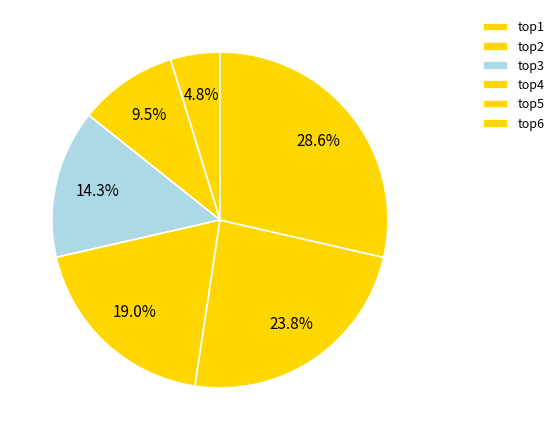

What is the largest slice in the pie chart?

top6